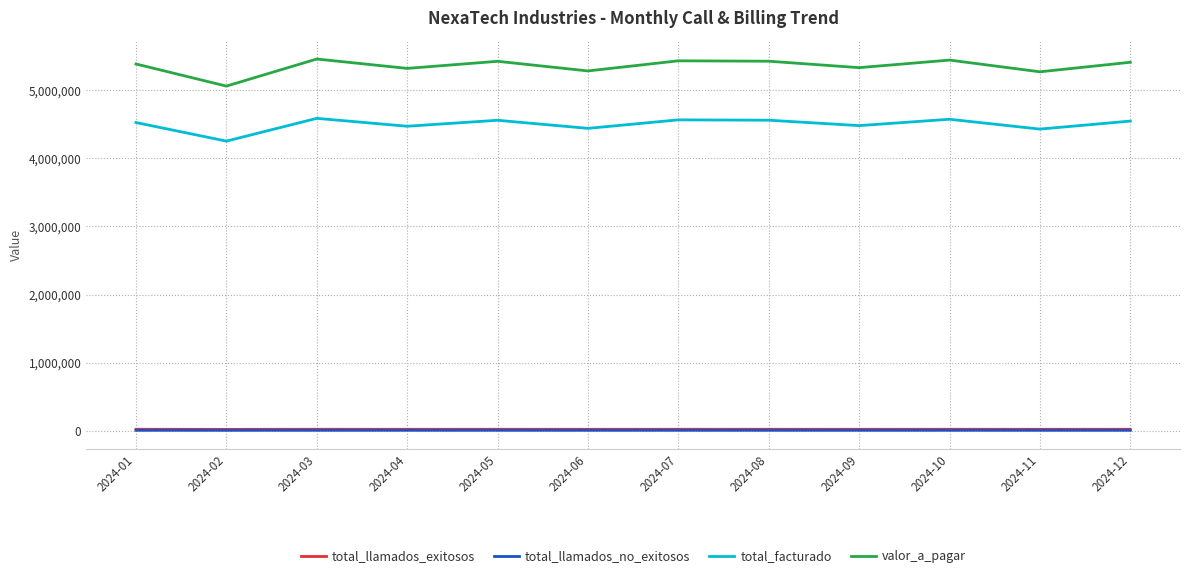

True or false: total_llamados_no_exitosos and total_facturado cross at least once.

False